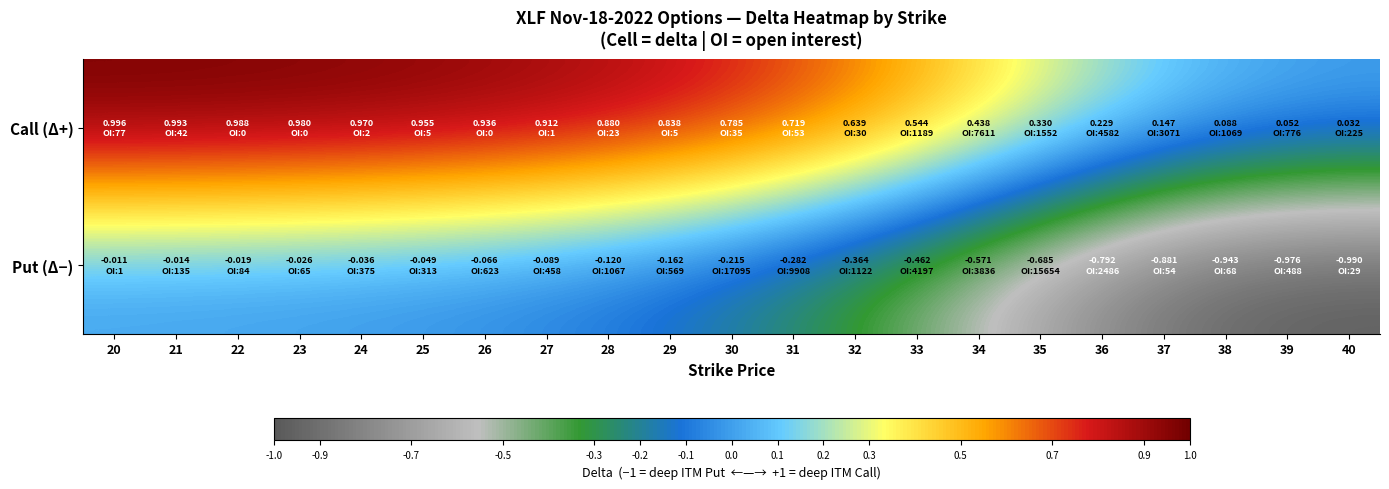

Rank the series at 26 from highest to lowest value.

Call (Δ+), Put (Δ−)